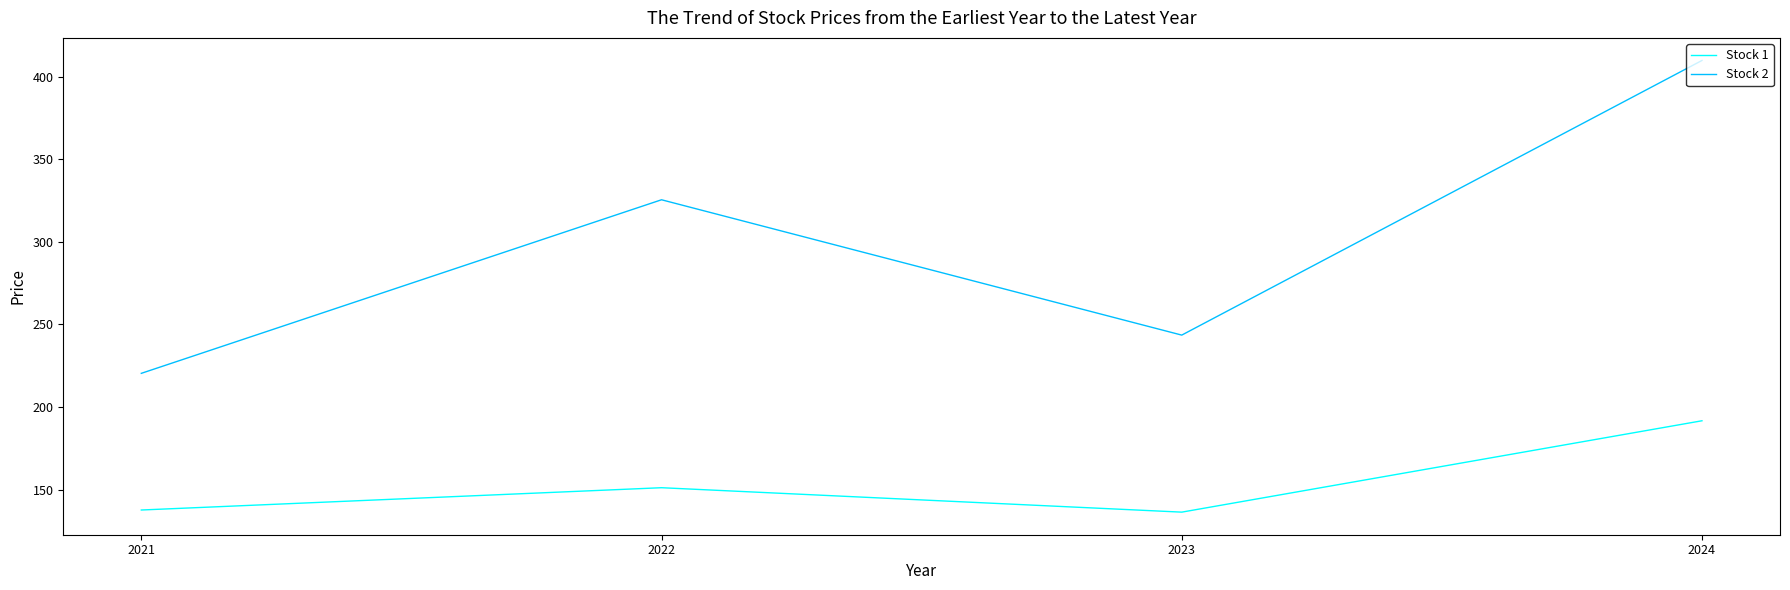

True or false: Stock 2 and Stock 1 intersect in this chart.

False